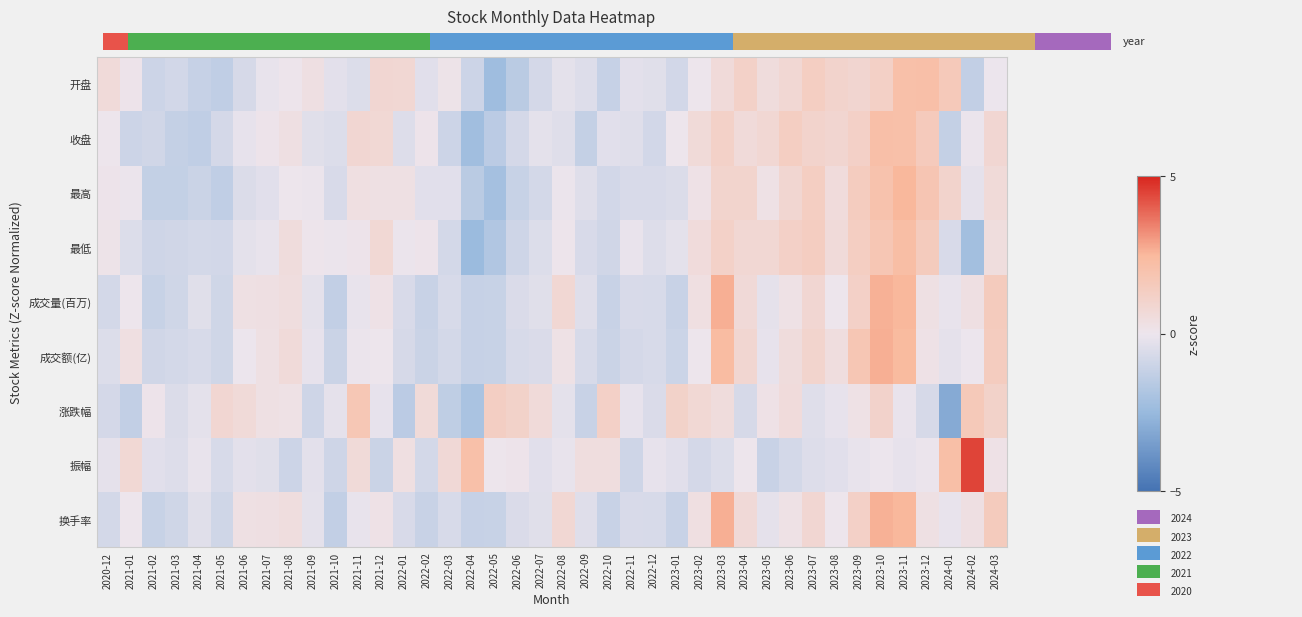

At which category does the chart reach its minimum across all series?

2024-01